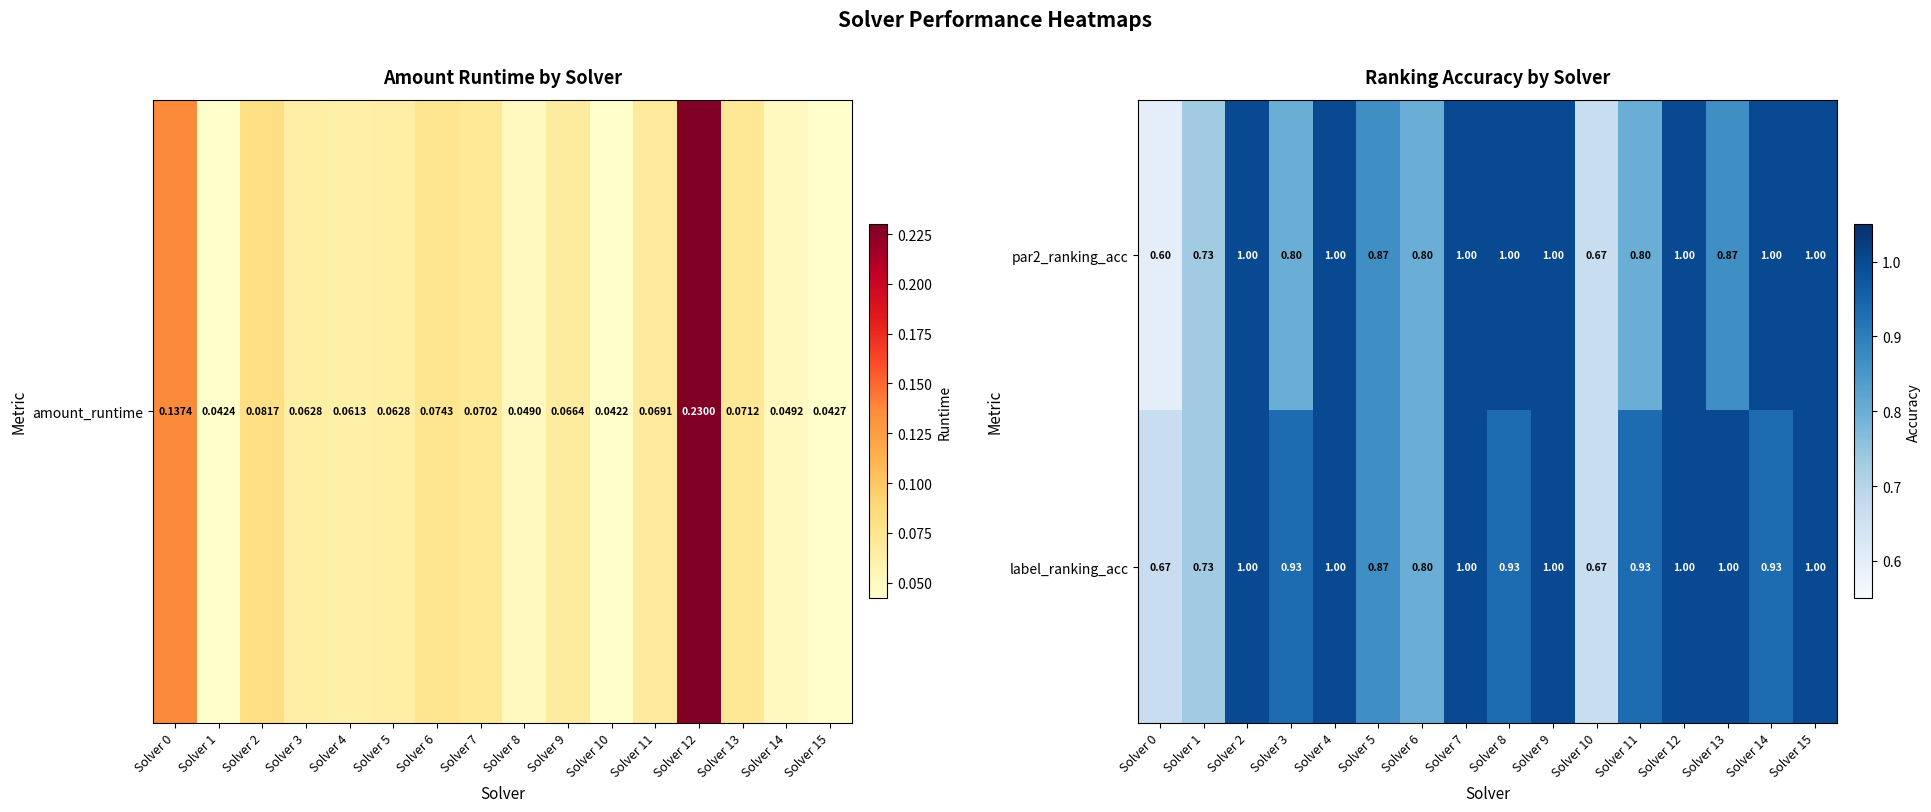

Which series has the largest total across all categories?

label_ranking_acc